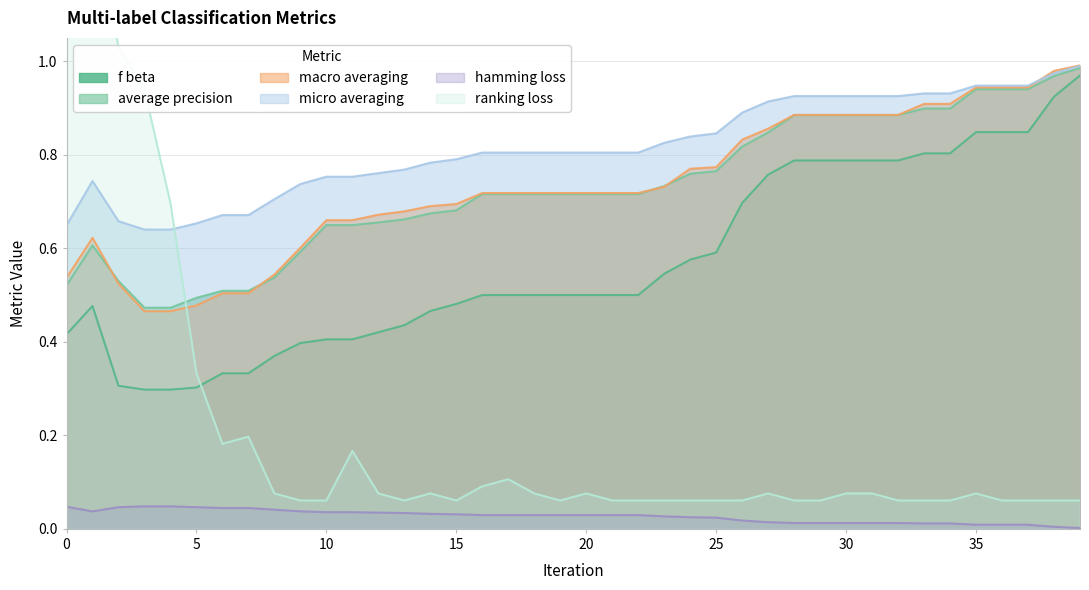

At which label does average_precision reach its peak?

39